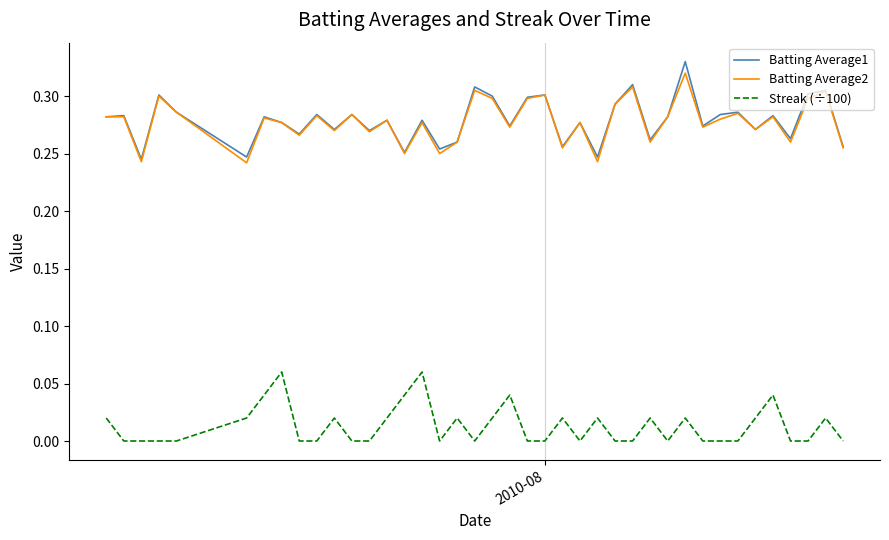

True or false: Streak (÷100) and Batting Average1 intersect in this chart.

False